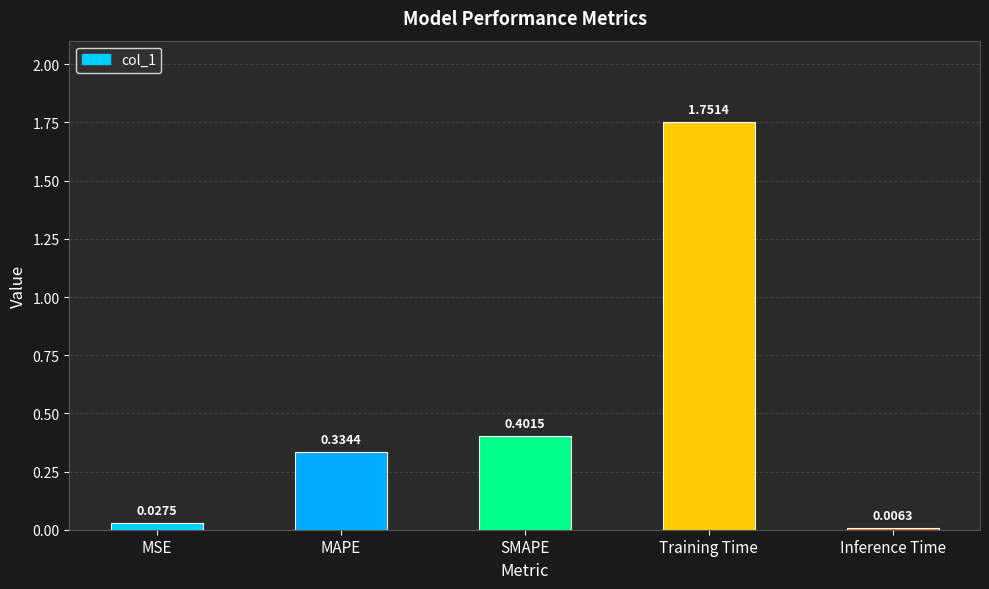

What is the sum of the values at SMAPE and MSE?

0.4